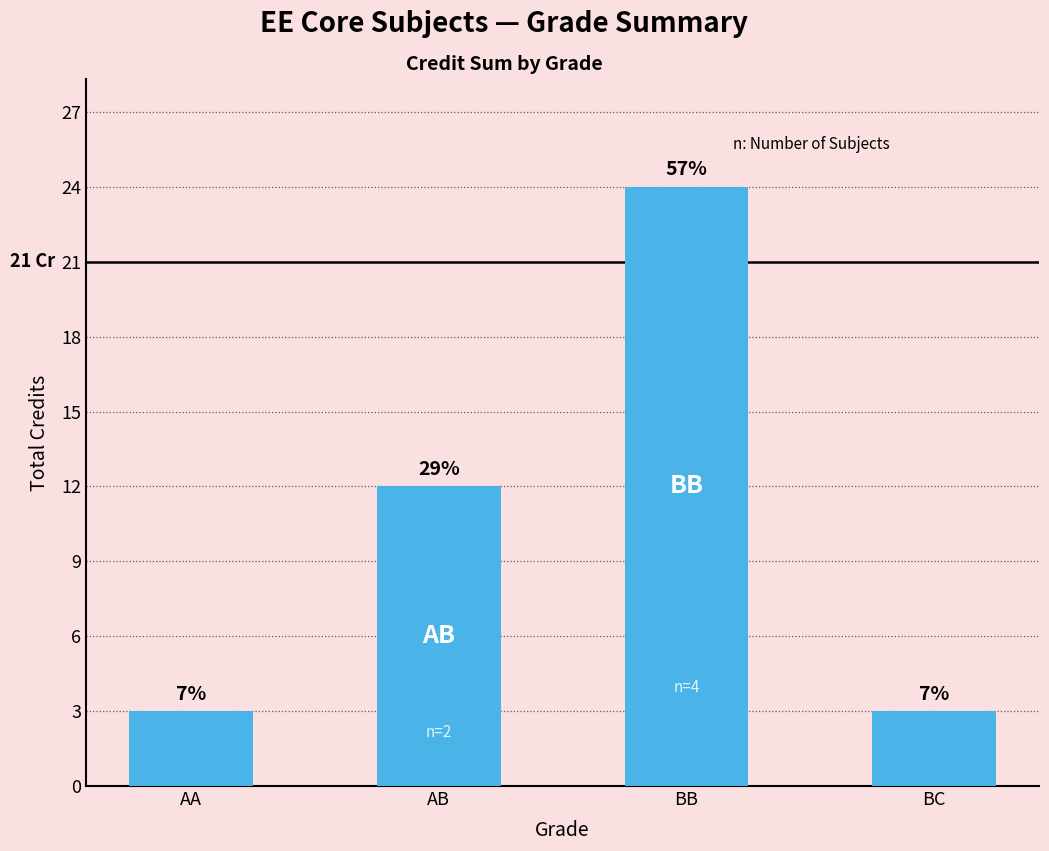

Are the bars horizontal?

No